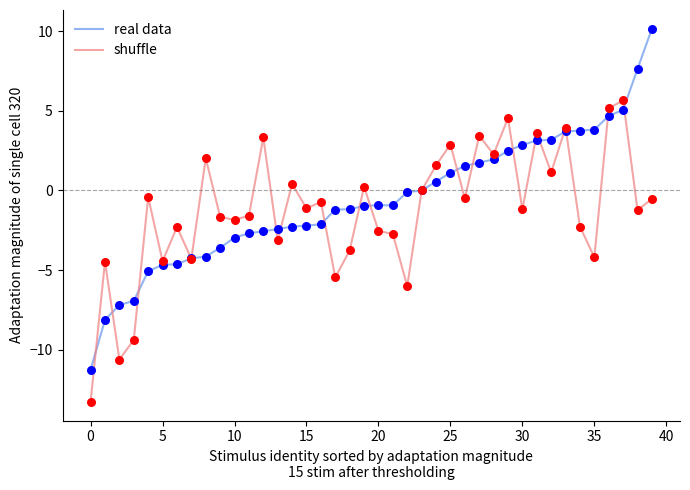

Which series has the largest total across all categories?

real data